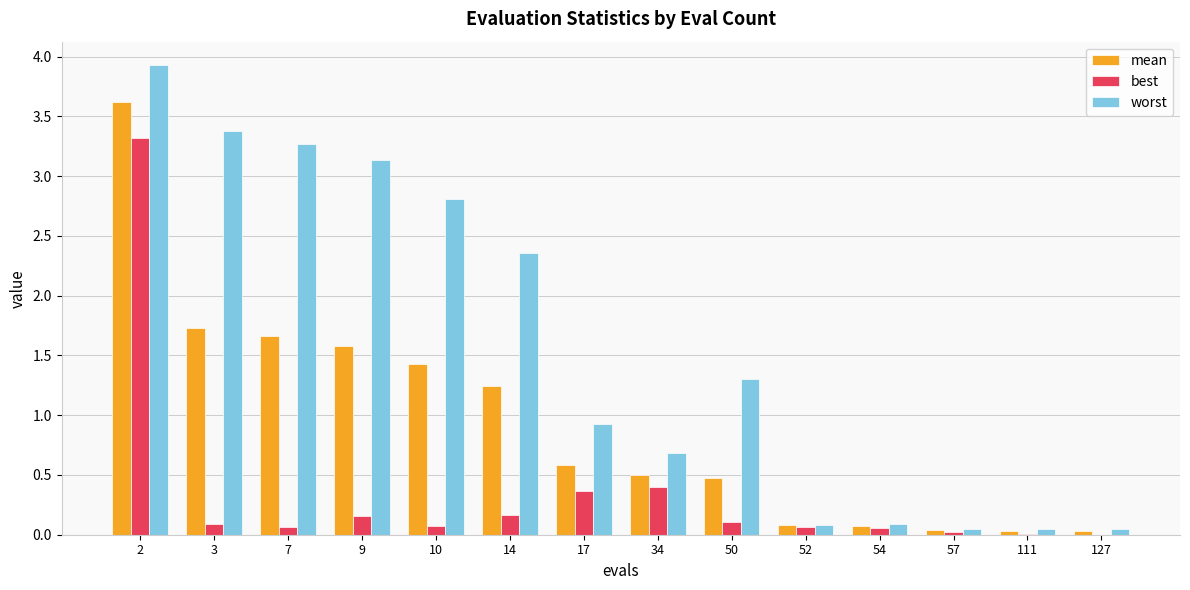

What are all the series names shown in the legend?

mean, best, worst